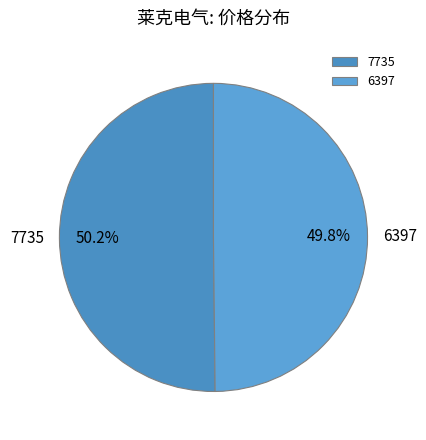

Approximately how many times larger is the value at 6397 compared to 7735?

1.0